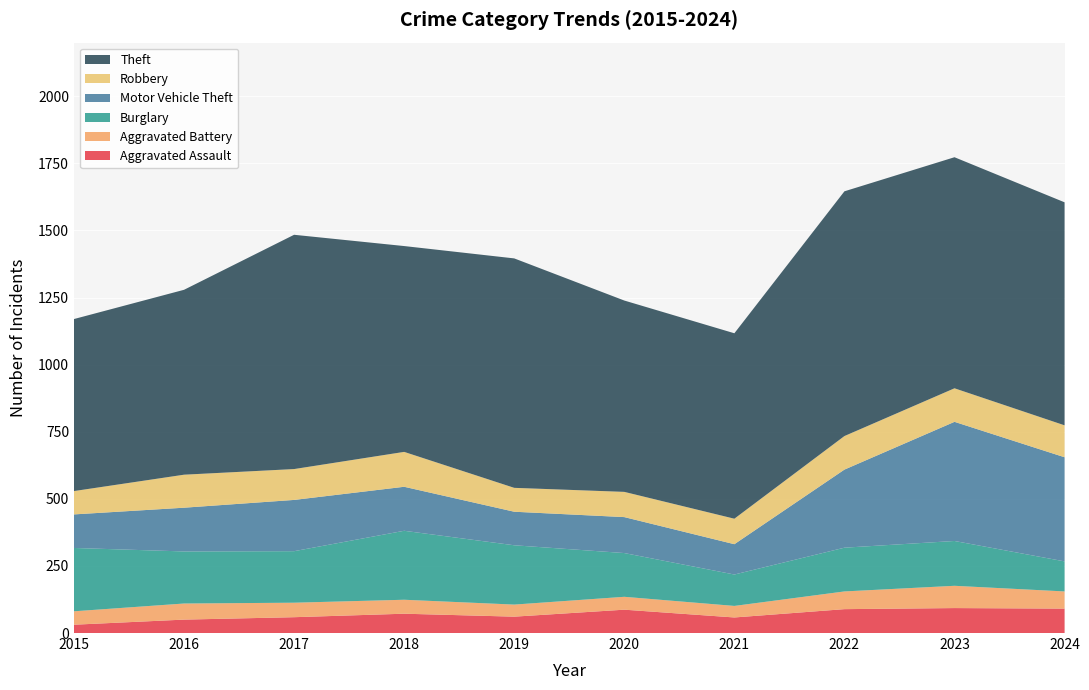

Reading left to right, what are all the values shown in this chart?

Aggravated Assault: 2015=31	2016=50	2017=59	2018=72	2019=61	2020=87	2021=58	2022=89	2023=93	2024=91
Aggravated Battery: 2015=50	2016=60	2017=54	2018=52	2019=45	2020=48	2021=43	2022=66	2023=83	2024=64
Burglary: 2015=236	2016=194	2017=192	2018=257	2019=221	2020=163	2021=117	2022=163	2023=167	2024=112
Motor Vehicle Theft: 2015=125	2016=163	2017=191	2018=164	2019=125	2020=134	2021=113	2022=291	2023=444	2024=388
Robbery: 2015=87	2016=123	2017=115	2018=130	2019=89	2020=94	2021=95	2022=125	2023=125	2024=119
Theft: 2015=641	2016=689	2017=873	2018=767	2019=855	2020=713	2021=691	2022=912	2023=861	2024=831